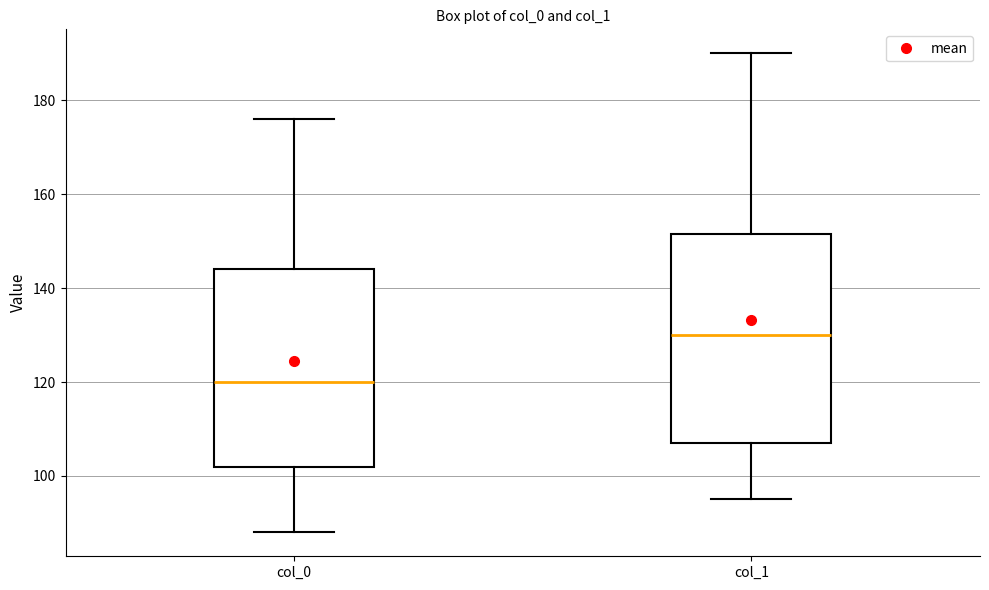

Which box is the tallest, from its lower edge to its upper edge?

col_1